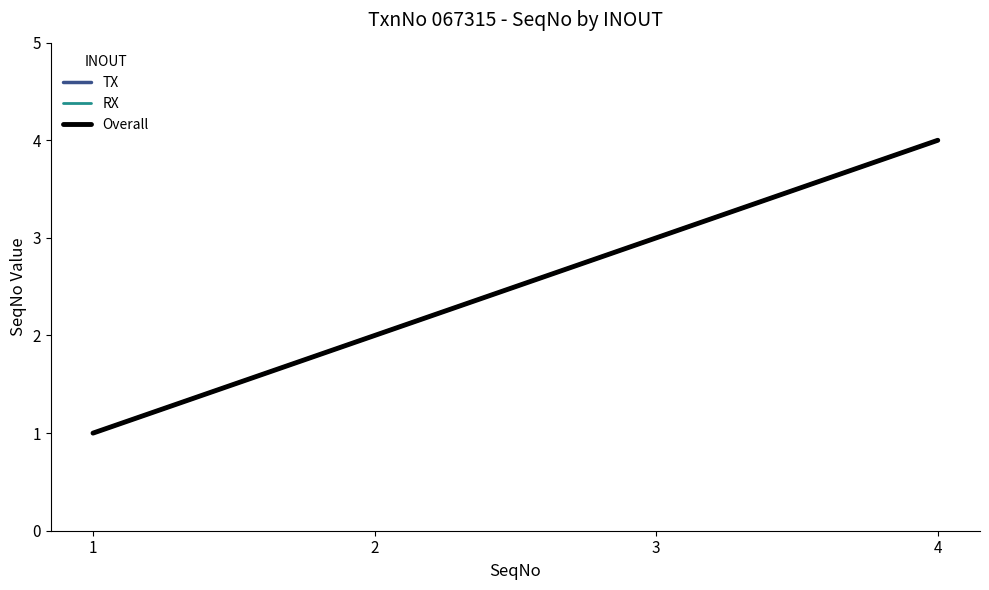

True or false: Overall and RX cross at least once.

False